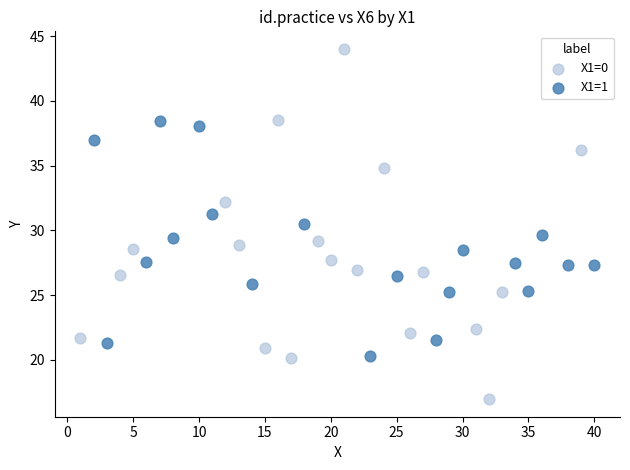

Which series reaches the maximum Y coordinate?

X1=0